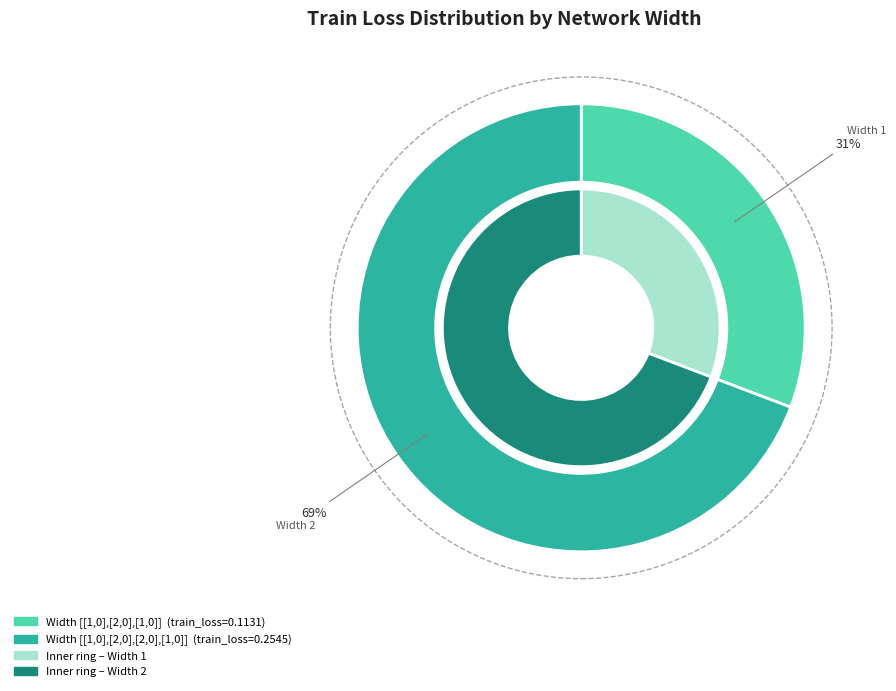

Rank the categories by value from lowest to highest.

[[1, 0], [2, 0], [1, 0]], [[1, 0], [2, 0], [2, 0], [1, 0]]